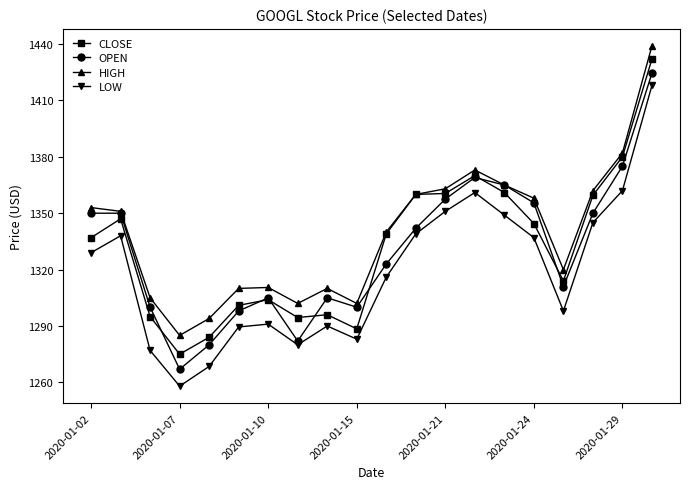

True or false: OPEN has more than 0 interior local peaks.

True